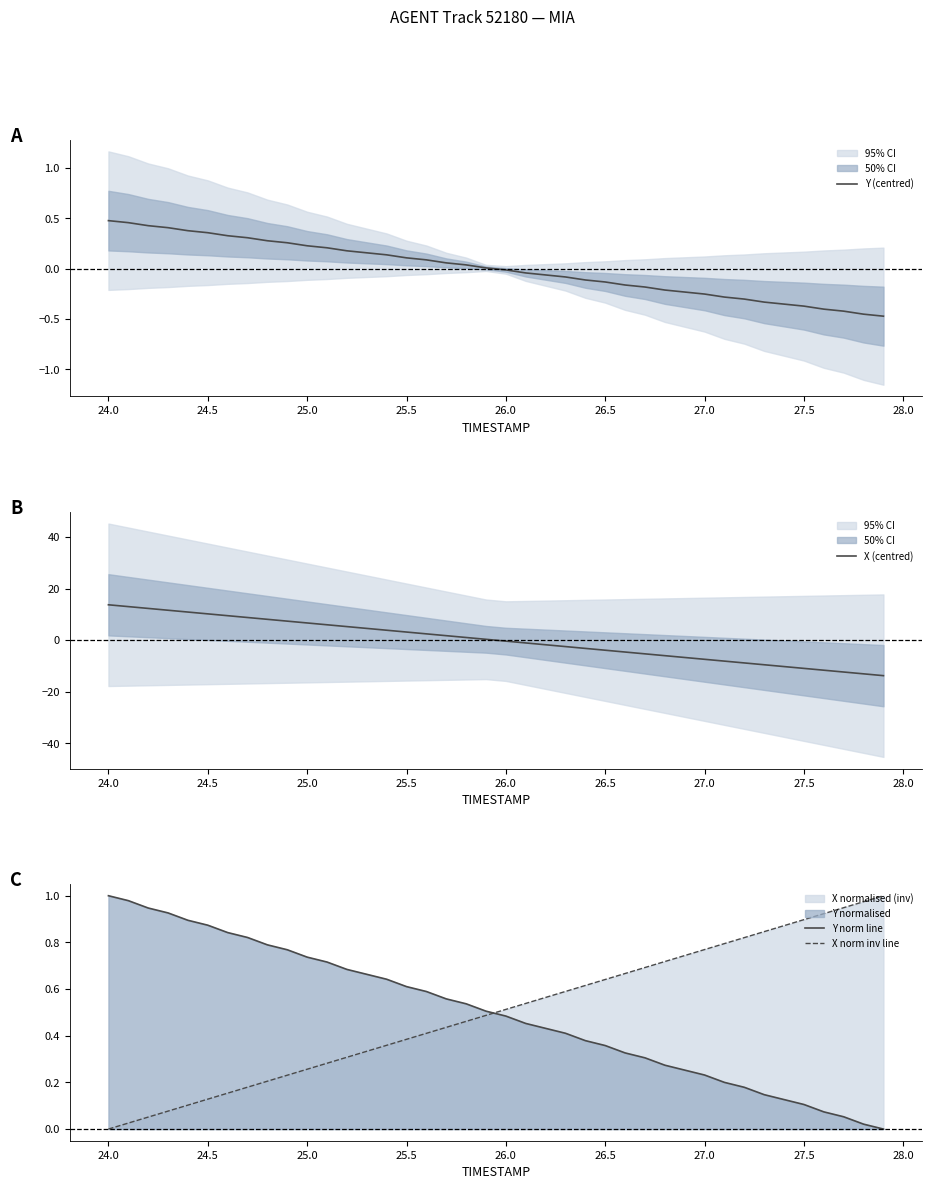

At which label does Y norm line reach its peak?

24.0